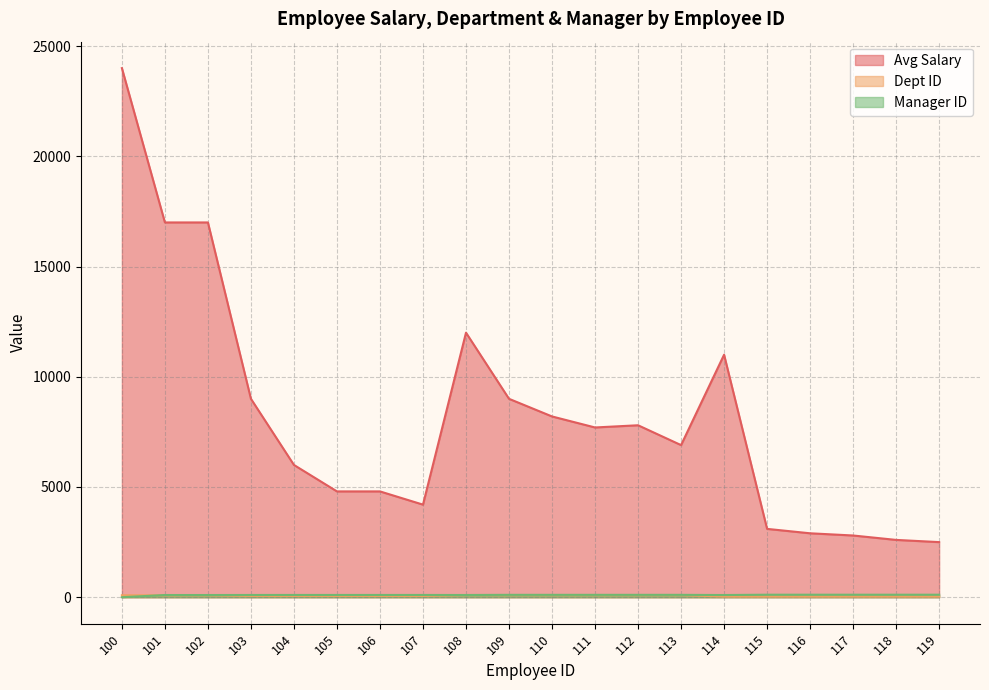

What is the spread (max minus min) of values at 110?

8100